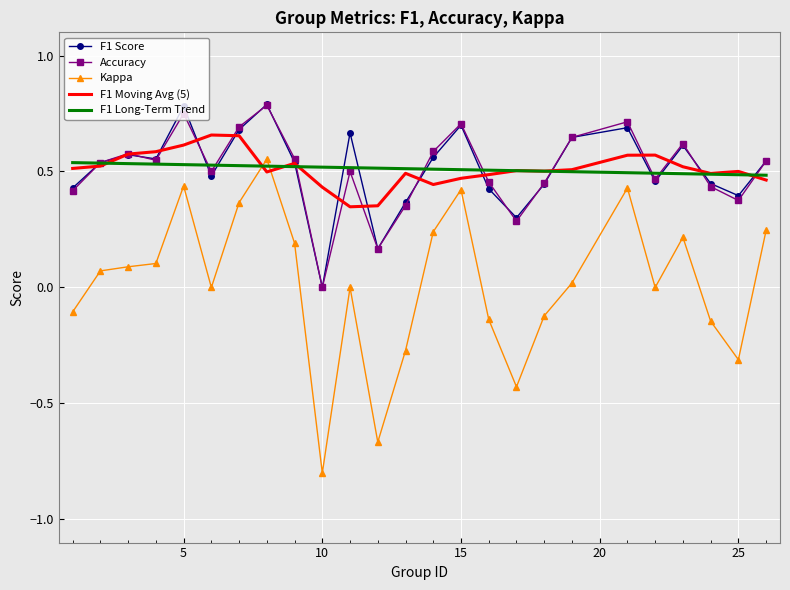

True or false: Accuracy and Kappa cross at least once.

False